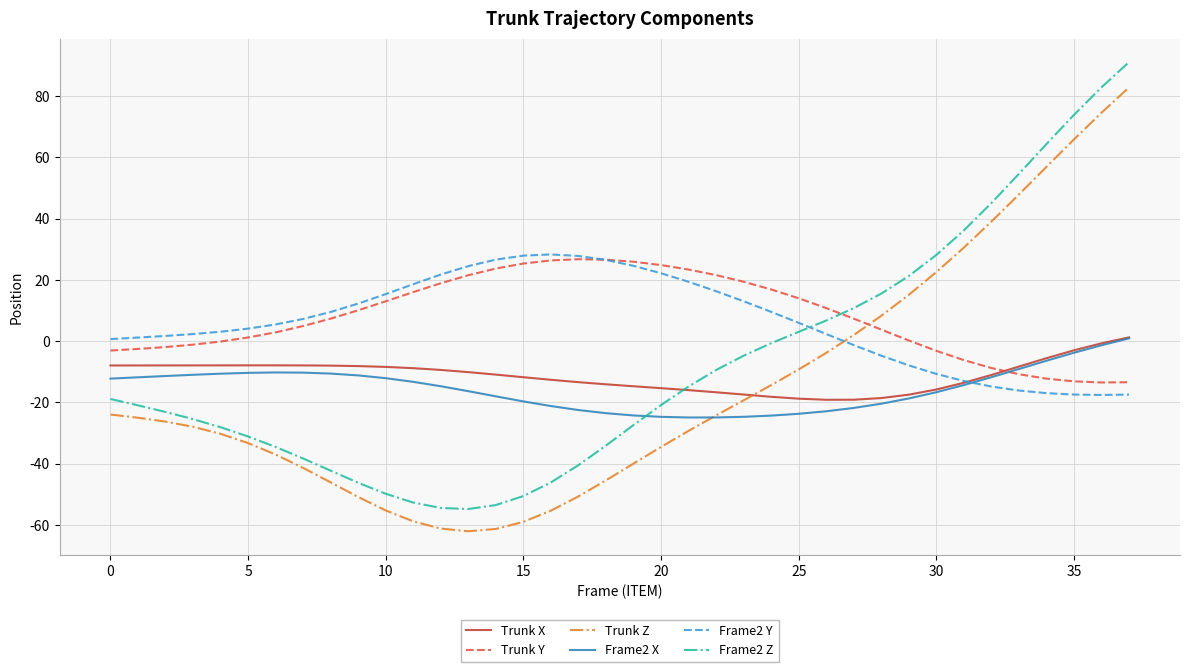

True or false: Frame2 X and Frame2 Z cross at least once.

True